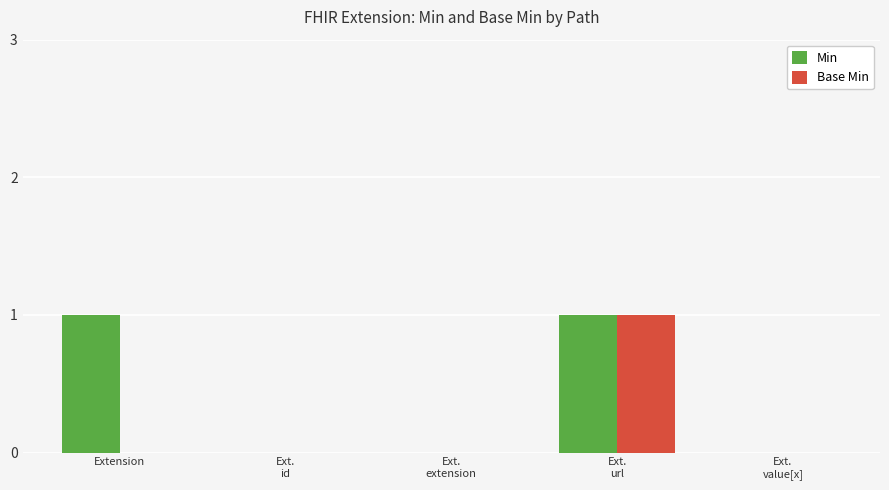

Count the number of data series in this chart.

2